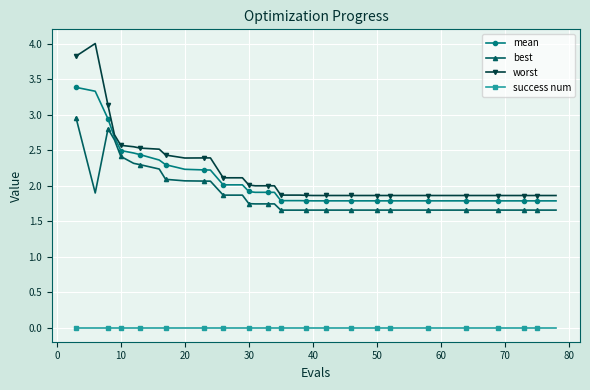

At how many categories does at least one series exceed 1?

40